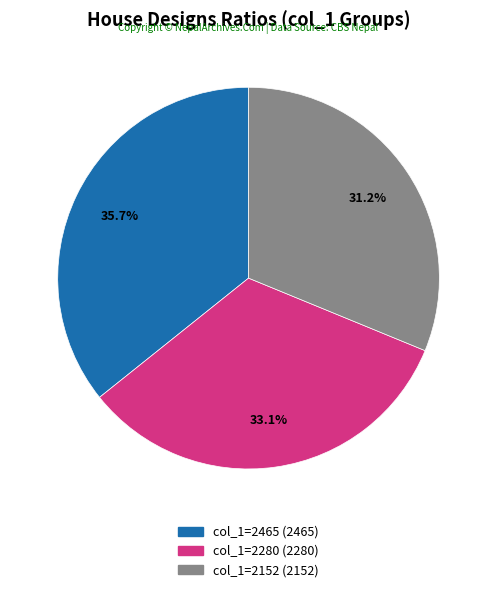

Does any single category account for the majority?

No